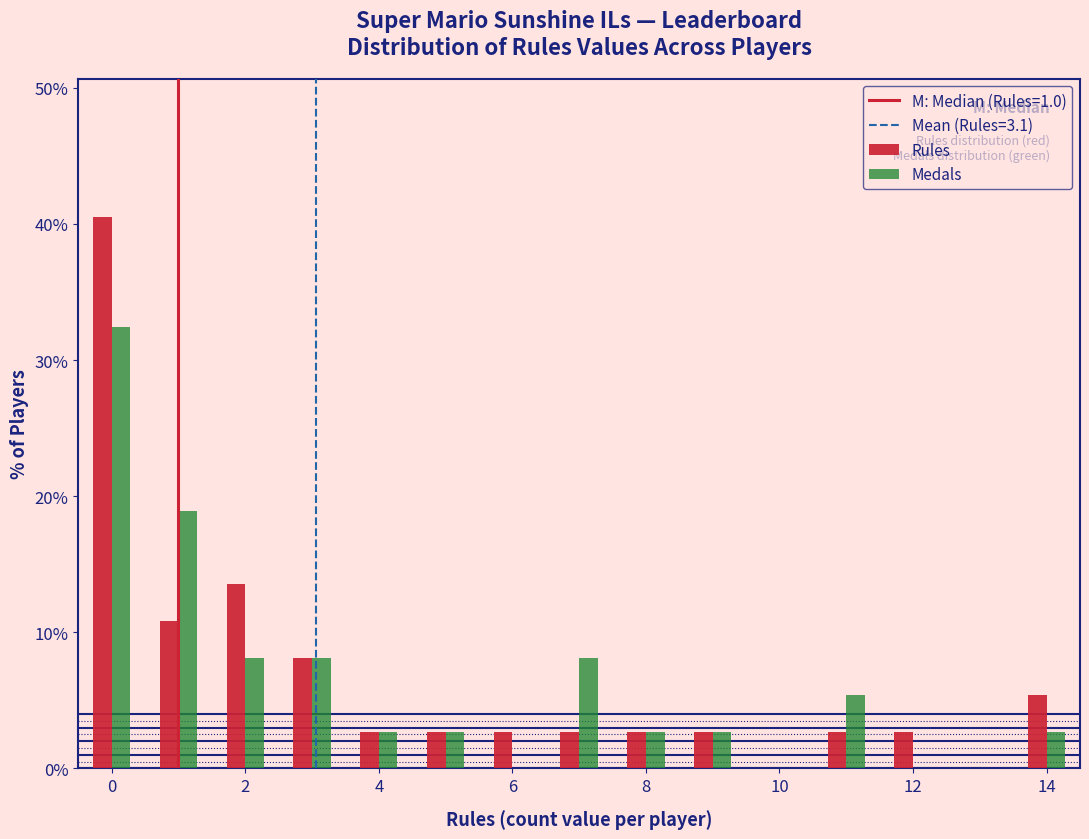

Reading left to right, list every range on the x-axis with the height of the bar of each series over it. Neither the bar edges nor the heights are printed on the chart, so give them approximately, as read against the axes.

-0.5 to 0.5: Rules=41	Medals=32
0.5 to 1.5: Rules=11	Medals=19
1.5 to 2.5: Rules=14	Medals=8
2.5 to 3.5: Rules=8	Medals=8
3.5 to 4.5: Rules=3	Medals=3
4.5 to 5.5: Rules=3	Medals=3
5.5 to 6.5: Rules=3	Medals=0
6.5 to 7.5: Rules=3	Medals=8
7.5 to 8.5: Rules=3	Medals=3
8.5 to 9.5: Rules=3	Medals=3
9.5 to 10.5: Rules=0	Medals=0
10.5 to 11.5: Rules=3	Medals=5
11.5 to 12.5: Rules=3	Medals=0
12.5 to 13.5: Rules=0	Medals=0
13.5 to 14.5: Rules=5	Medals=3